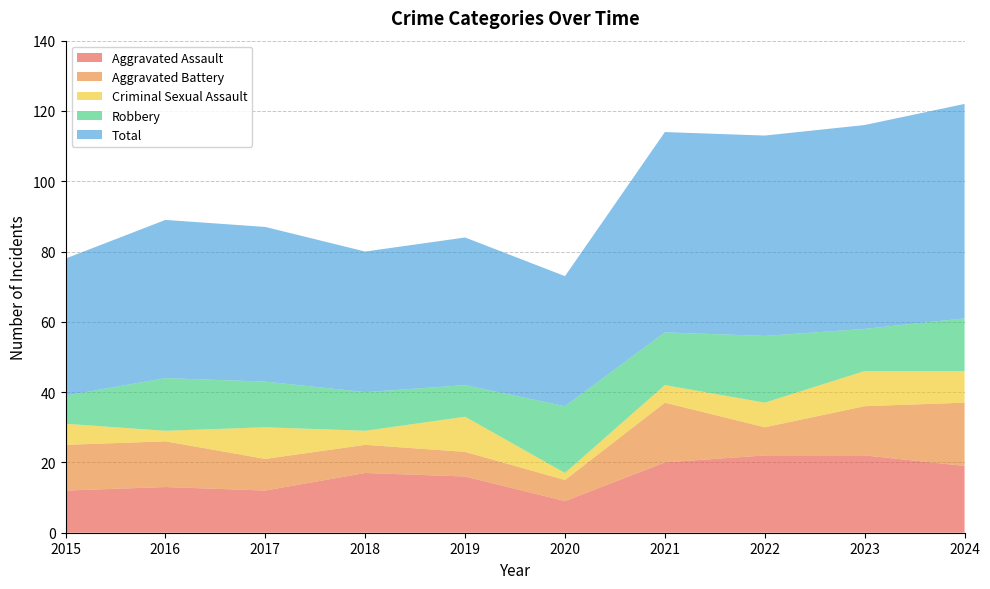

Reading left to right, extract all data points from this chart.

Aggravated Assault: 12	13	12	17	16	9	20	22	22	19
Aggravated Battery: 13	13	9	8	7	6	17	8	14	18
Criminal Sexual Assault: 6	3	9	4	10	2	5	7	10	9
Robbery: 8	15	13	11	9	19	15	19	12	15
Total: 39	45	44	40	42	37	57	57	58	61